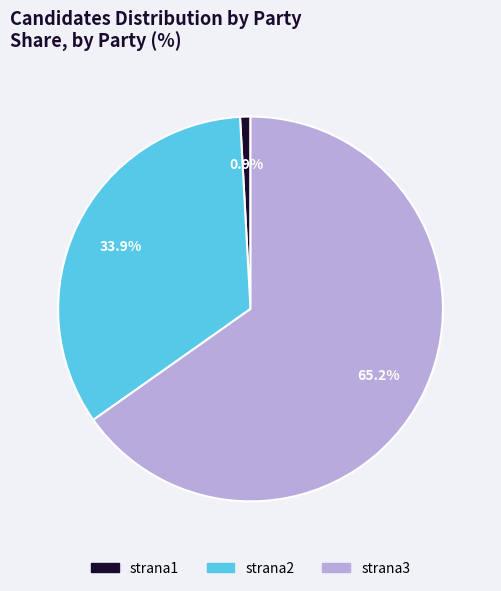

Which has a higher value, strana3 or strana1?

strana3